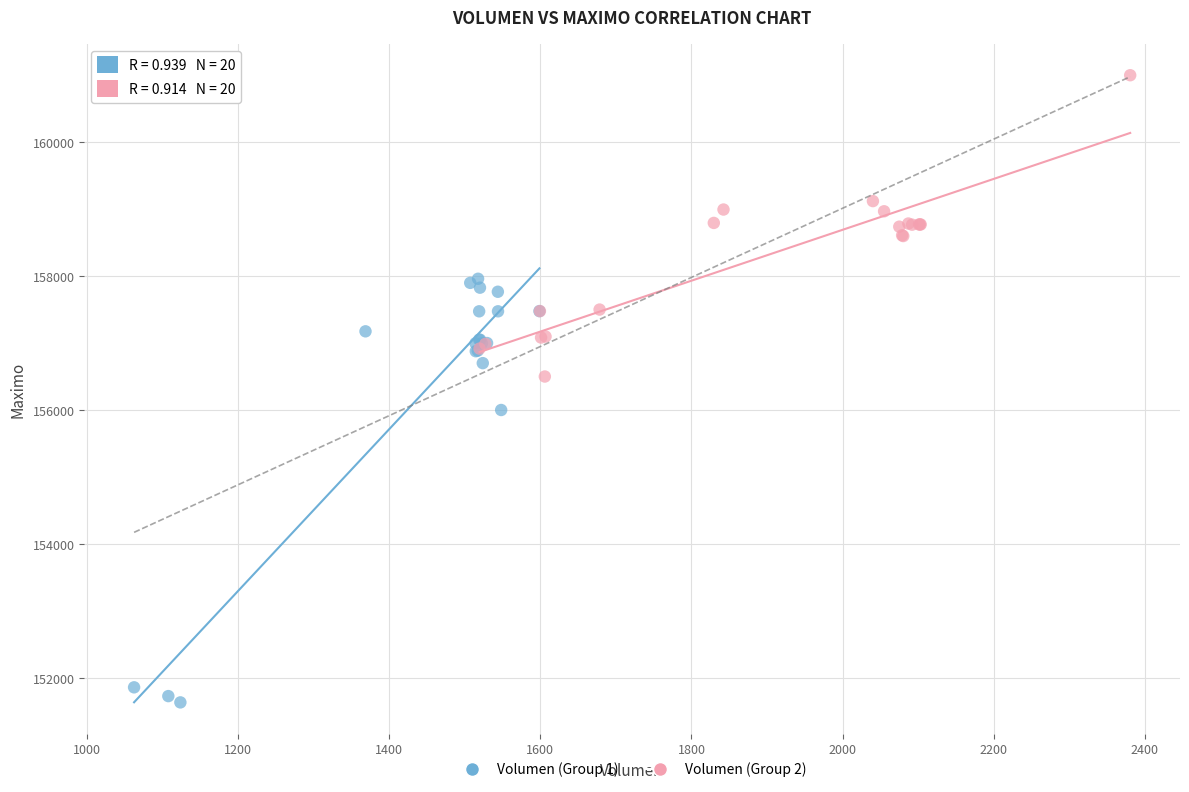

Which series reaches the minimum Y coordinate?

Volumen (Group 1)